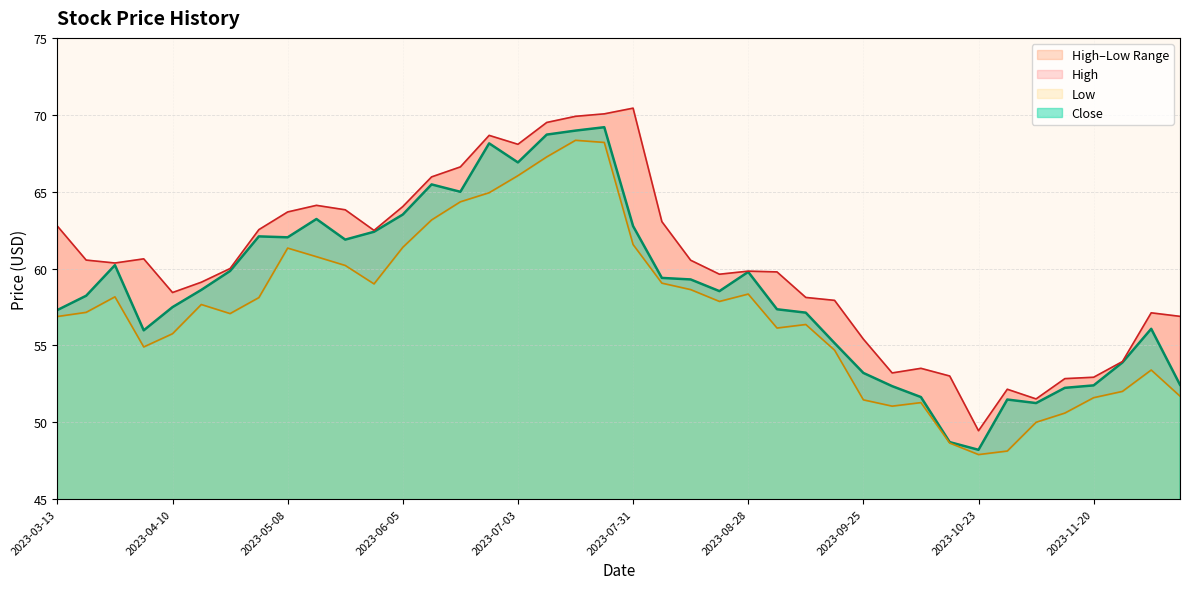

What is the difference between the maximum and minimum values in the Low series?

20.4